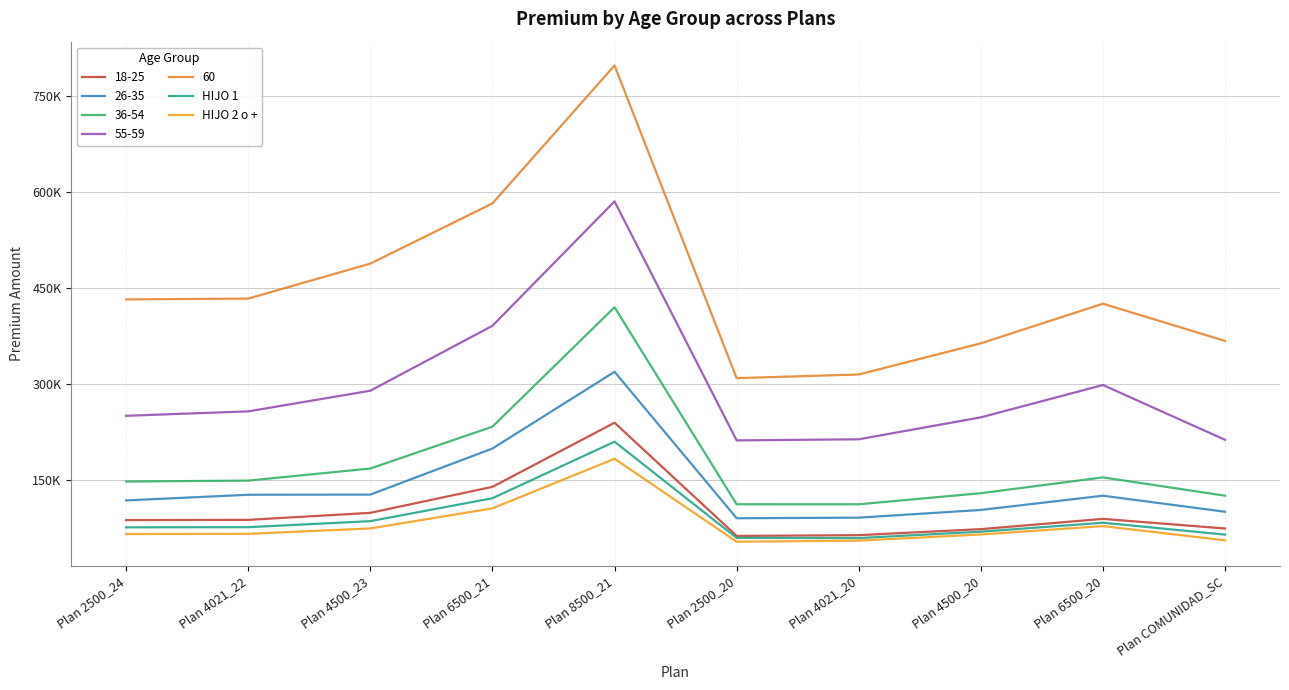

At which category does HIJO 2 o + reach its first local peak?

Plan 8500_21